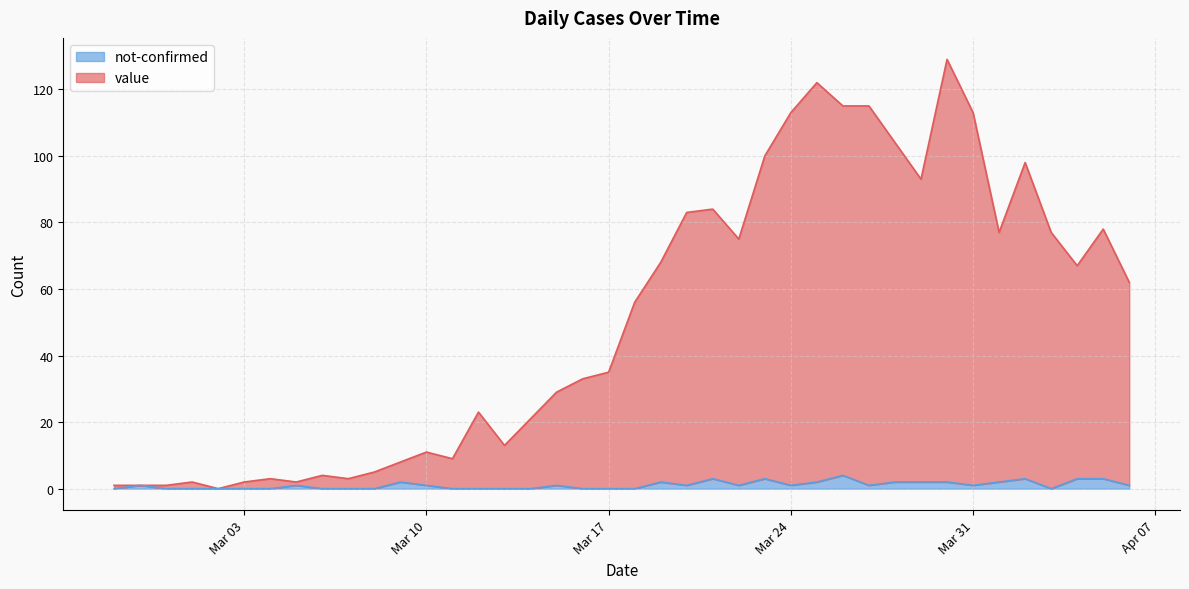

True or false: value and not-confirmed cross at least once.

False